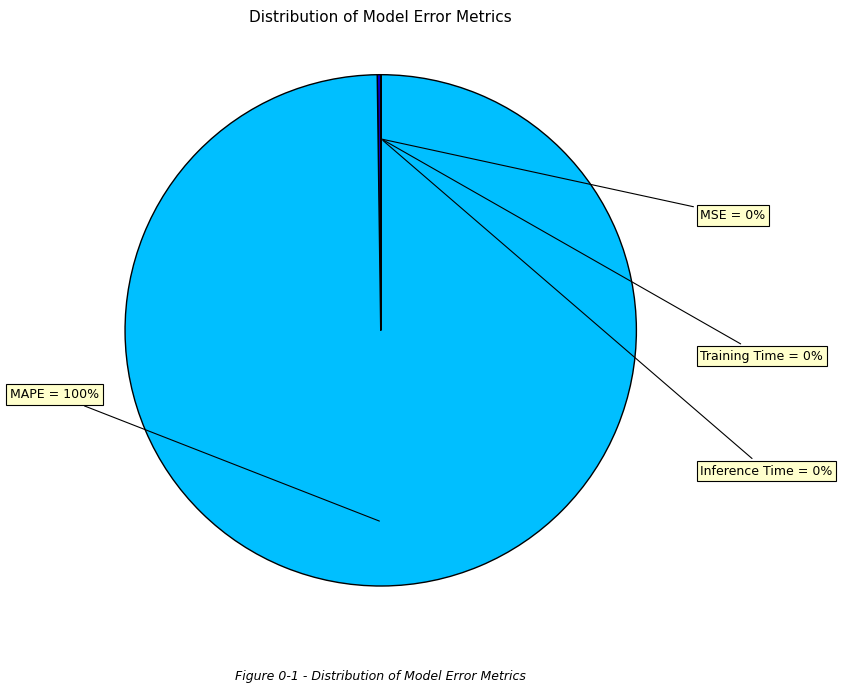

Which category has the biggest portion of the pie?

MAPE